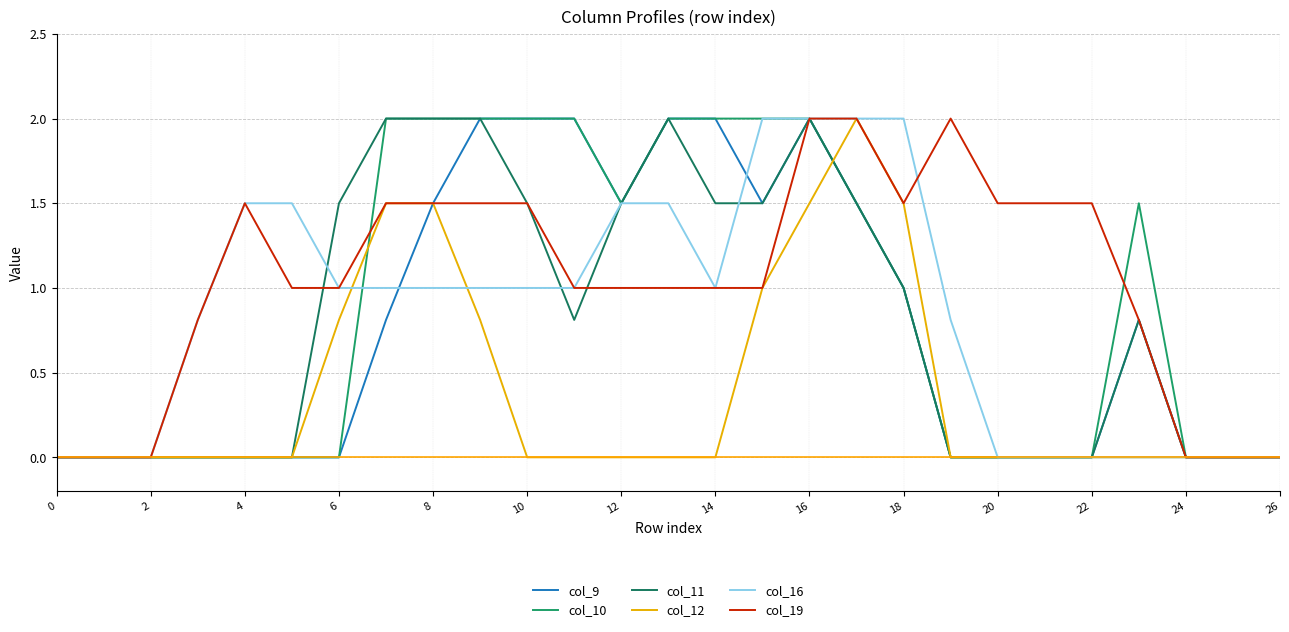

Reading left to right, what are all the values shown in this chart?

col_9: 0.0	0.0	0.0	0.0	0.0	0.0	0.0	0.8	1.5	2.0	2.0	2.0	1.5	2.0	2.0	1.5	2.0	1.5	1.0	0.0	0.0	0.0	0.0	0.8	0.0	0.0	0.0
col_10: 0.0	0.0	0.0	0.0	0.0	0.0	0.0	2.0	2.0	2.0	2.0	2.0	1.5	2.0	2.0	2.0	2.0	1.5	1.0	0.0	0.0	0.0	0.0	1.5	0.0	0.0	0.0
col_11: 0.0	0.0	0.0	0.0	0.0	0.0	1.5	2.0	2.0	2.0	1.5	0.8	1.5	2.0	1.5	1.5	2.0	1.5	1.0	0.0	0.0	0.0	0.0	0.8	0.0	0.0	0.0
col_12: 0.0	0.0	0.0	0.0	0.0	0.0	0.8	1.5	1.5	0.8	0.0	0.0	0.0	0.0	0.0	1.0	1.5	2.0	1.5	0.0	0.0	0.0	0.0	0.0	0.0	0.0	0.0
col_16: 0.0	0.0	0.0	0.8	1.5	1.5	1.0	1.0	1.0	1.0	1.0	1.0	1.5	1.5	1.0	2.0	2.0	2.0	2.0	0.8	0.0	0.0	0.0	0.0	0.0	0.0	0.0
col_19: 0.0	0.0	0.0	0.8	1.5	1.0	1.0	1.5	1.5	1.5	1.5	1.0	1.0	1.0	1.0	1.0	2.0	2.0	1.5	2.0	1.5	1.5	1.5	0.8	0.0	0.0	0.0